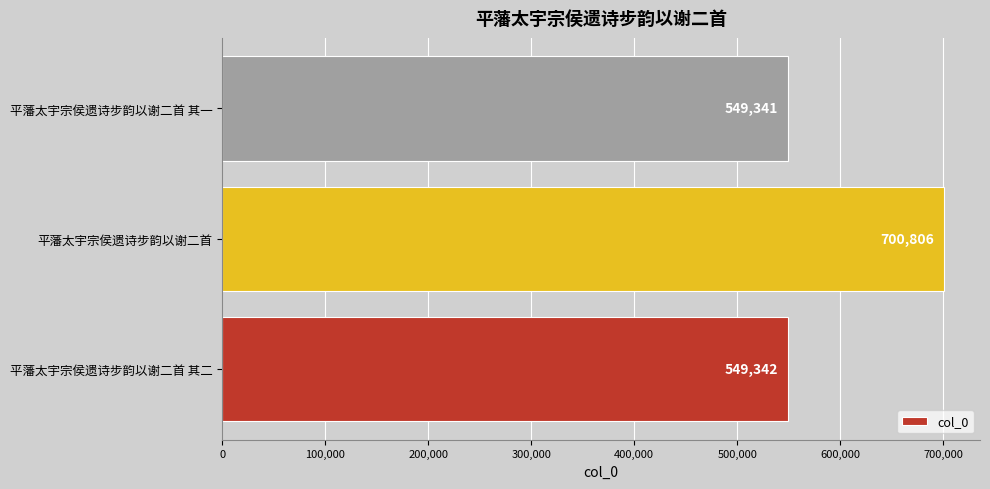

Rank the categories by value from highest to lowest.

平藩太宇宗侯遗诗步韵以谢二首, 平藩太宇宗侯遗诗步韵以谢二首 其二, 平藩太宇宗侯遗诗步韵以谢二首 其一